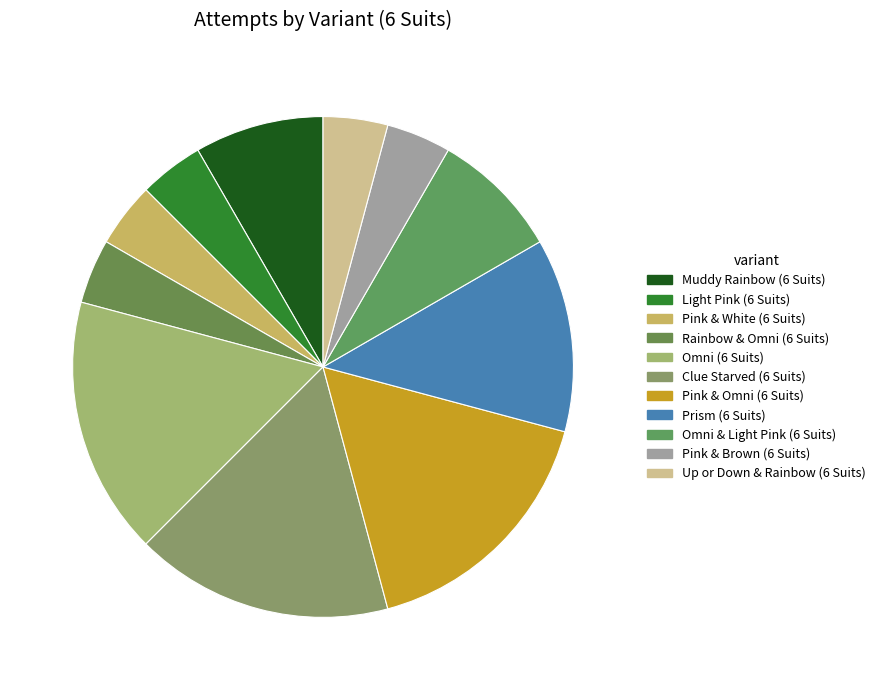

How many slices are in this pie chart?

11